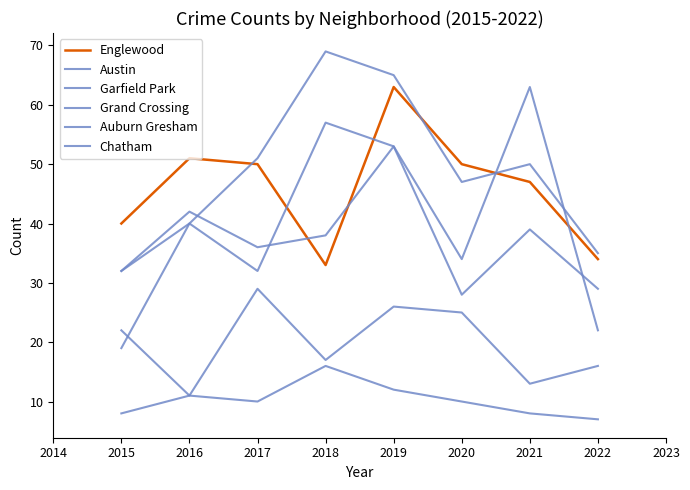

What is the average value of the Englewood series?

46